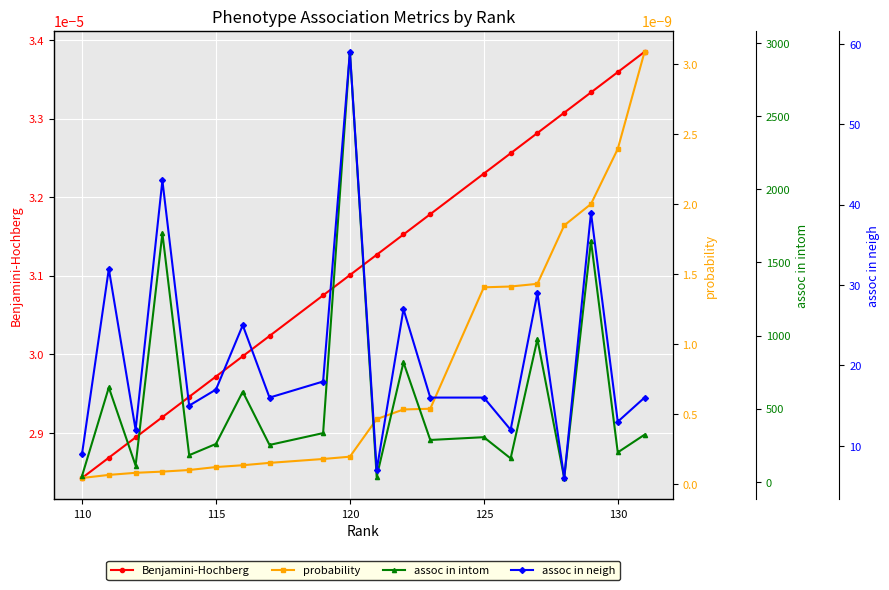

Where is Benjamini-Hochberg nearest to the value 0?

110